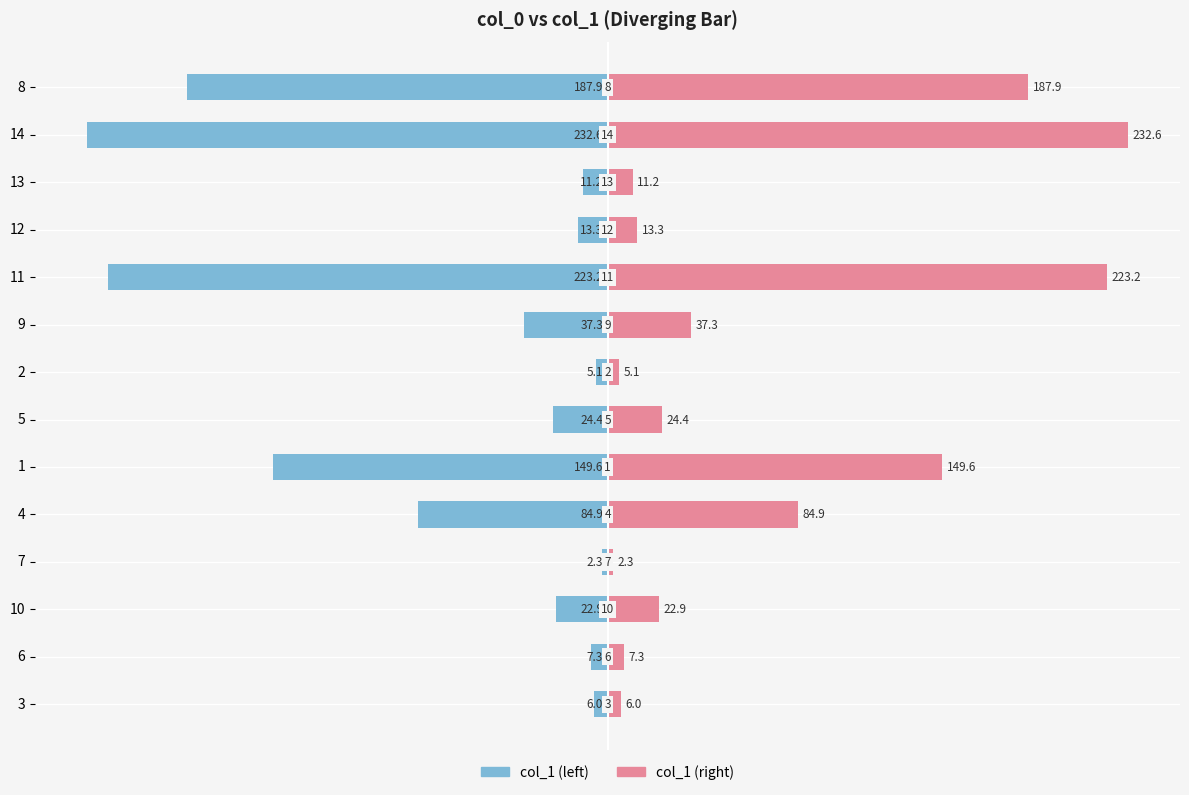

How many data points does each series have?

14